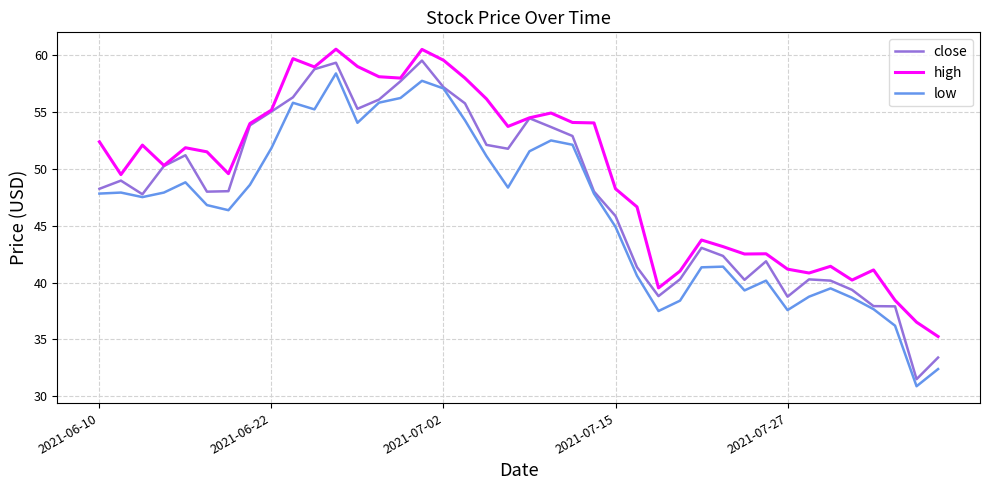

What is the minimum value shown in the chart?

30.9